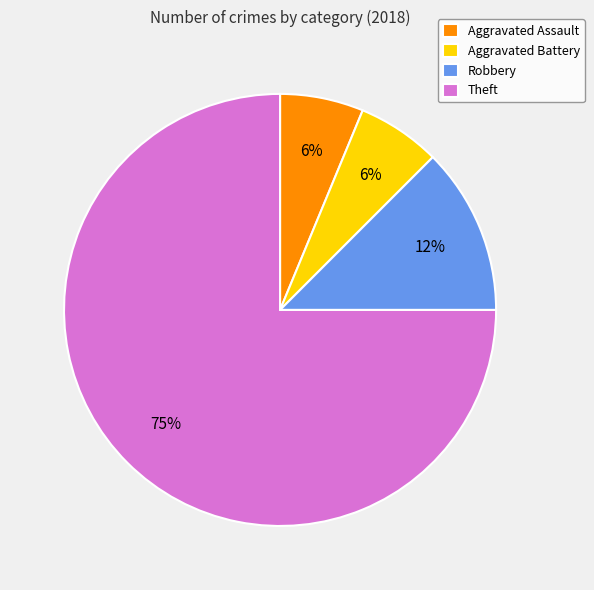

Between Theft and Aggravated Assault, which is larger?

Theft